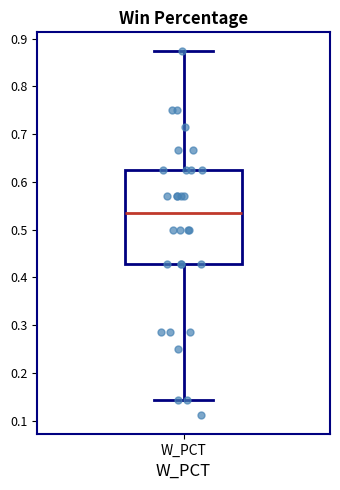

Transcribe this box plot: give where the median line is, the range the box spans, and where the two whiskers end, as read against the y-axis. The values are not printed on the chart, so give them approximately, as read against the axis.

median 0.54, box 0.43 to 0.63, whiskers 0.14 to 0.88